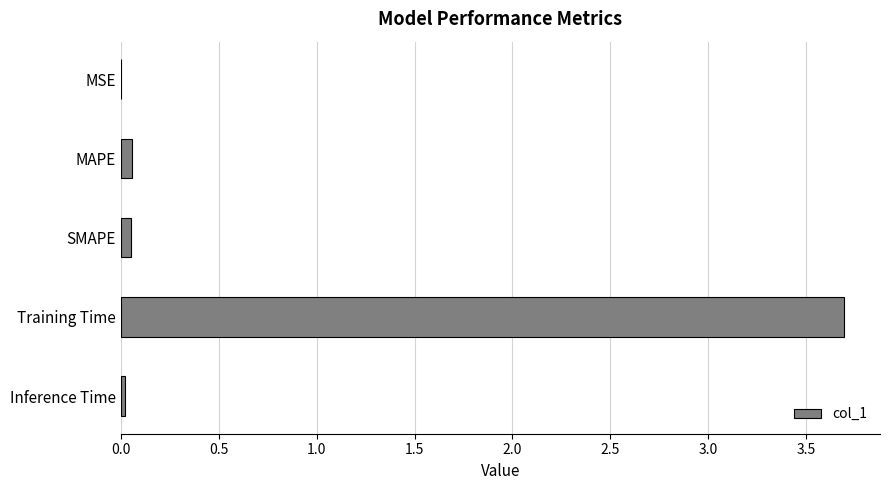

True or false: the data shows 0.0 at MSE.

True